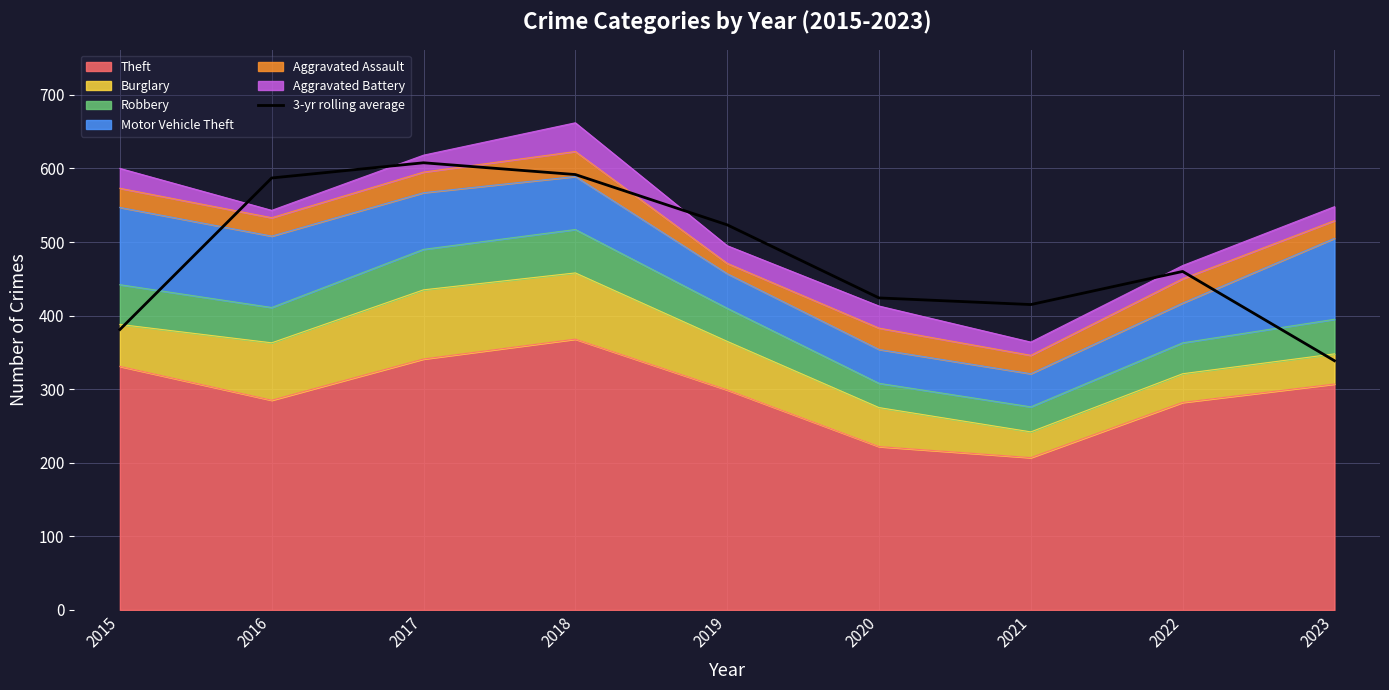

Reading right to left, list all the values displayed in this chart.

338.7	460.0	415.0	424.0	523.3	591.7	607.7	587.0	381.0